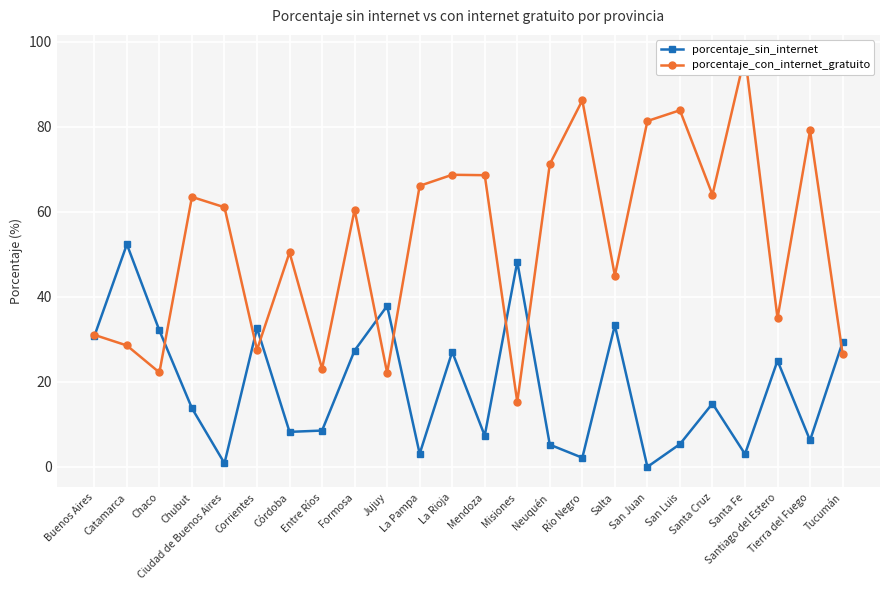

After their last crossing, which series has the higher values: porcentaje_con_internet_gratuito or porcentaje_sin_internet?

porcentaje_sin_internet